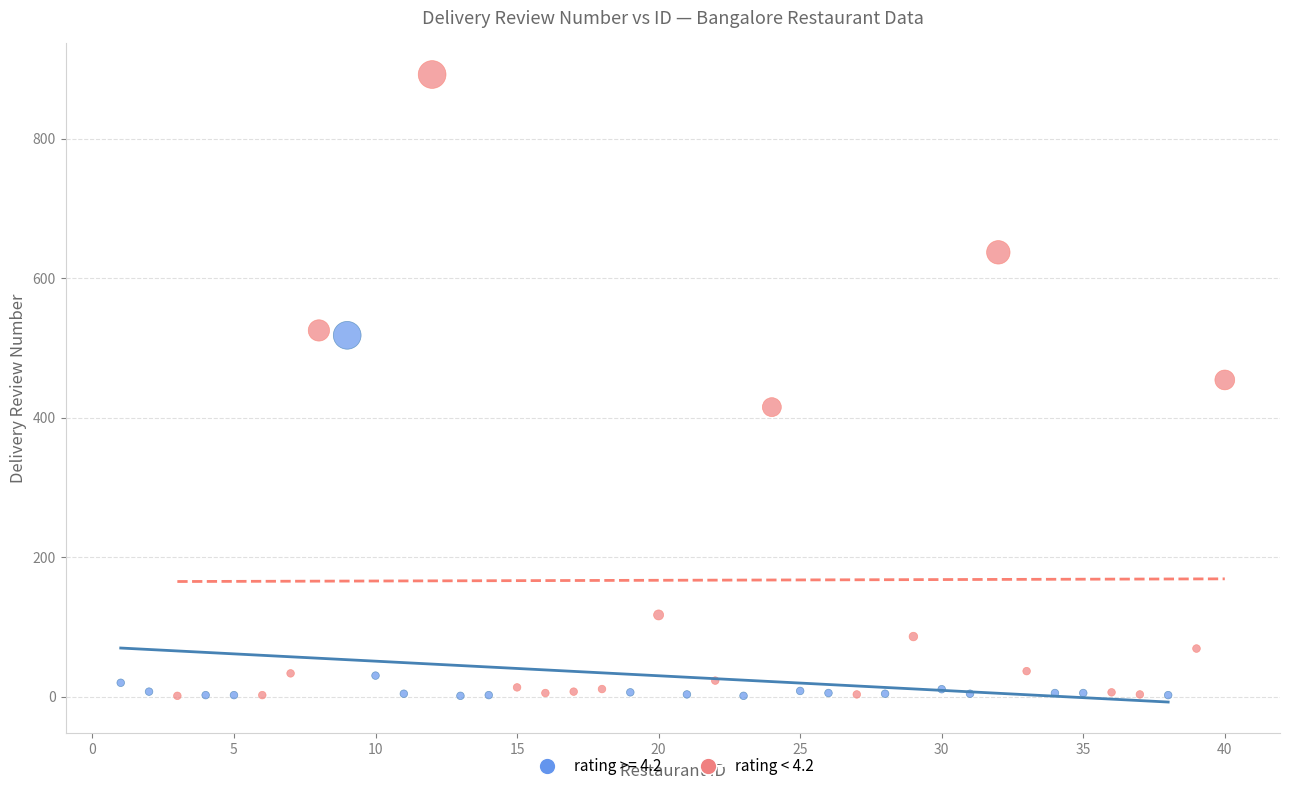

Which series contains the highest Y value?

rating < 4.2